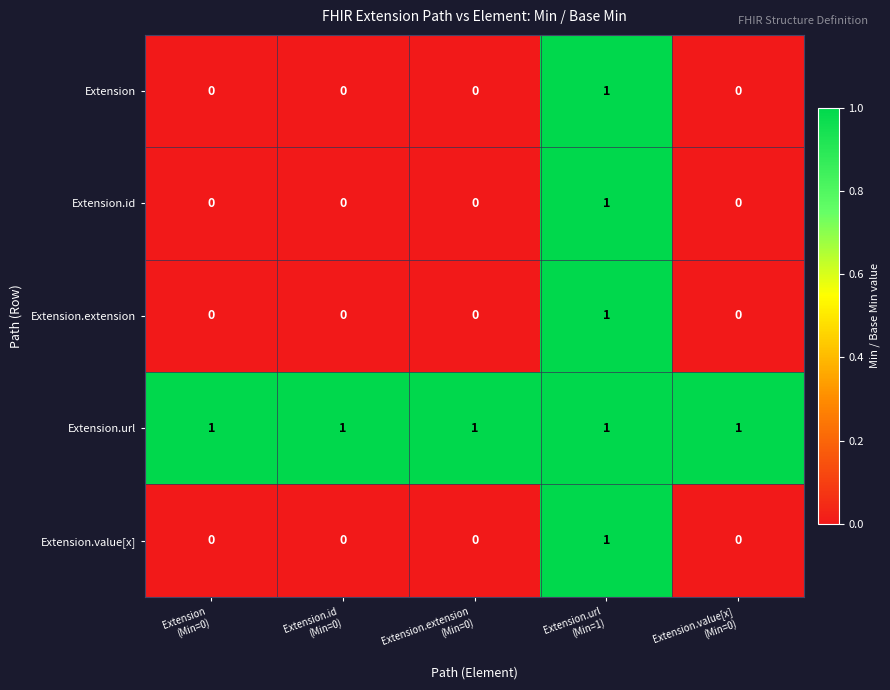

How many Extension.value[x] values are between 0 and 1?

5